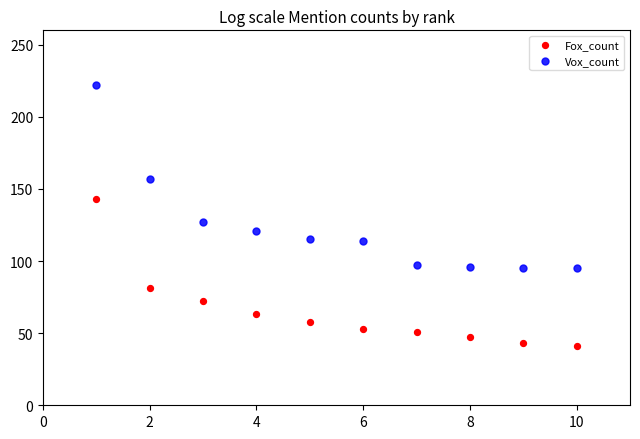

Which series contains the lowest Y value?

Fox_count